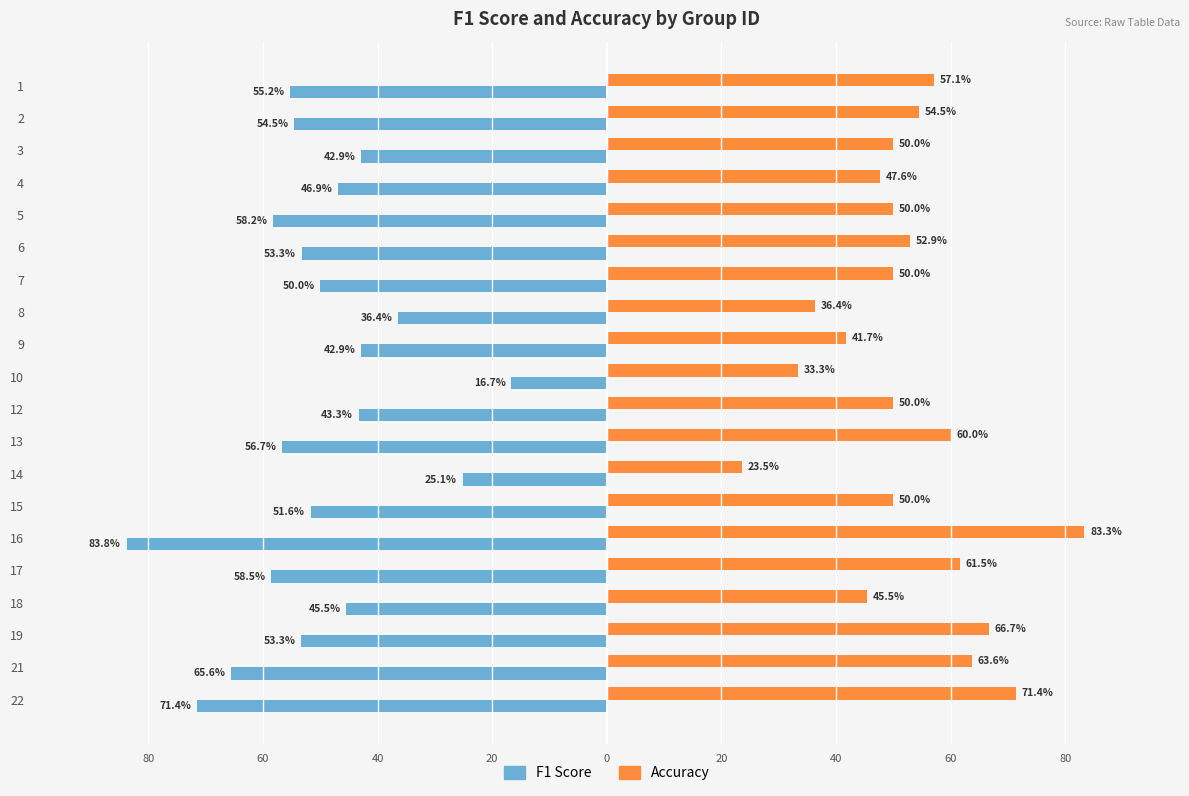

What are all the series names shown in the legend?

F1 Score, Accuracy